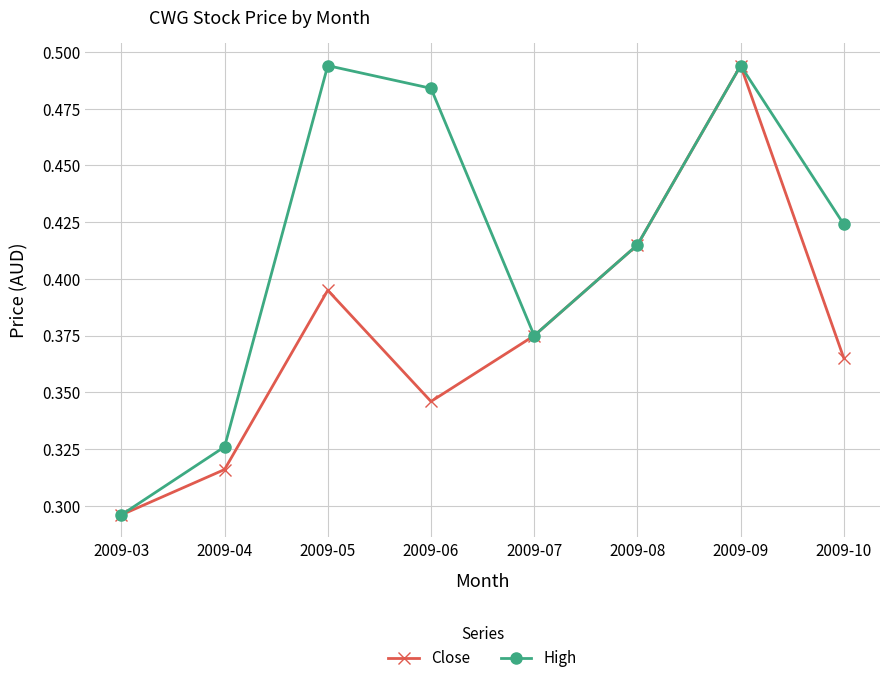

Is it true that High equals 0.1 at 2009-03?

False